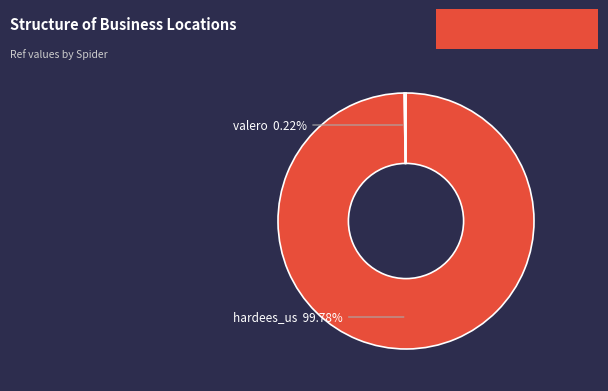

To the nearest percent, what is the difference between the largest and smallest slice percentages?

100%